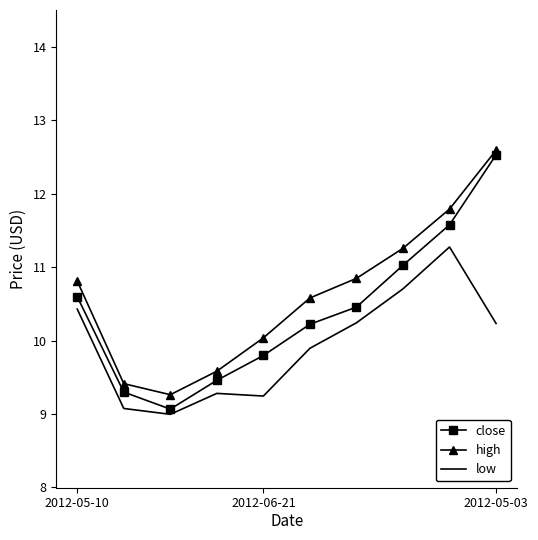

True or false: low and high intersect in this chart.

False